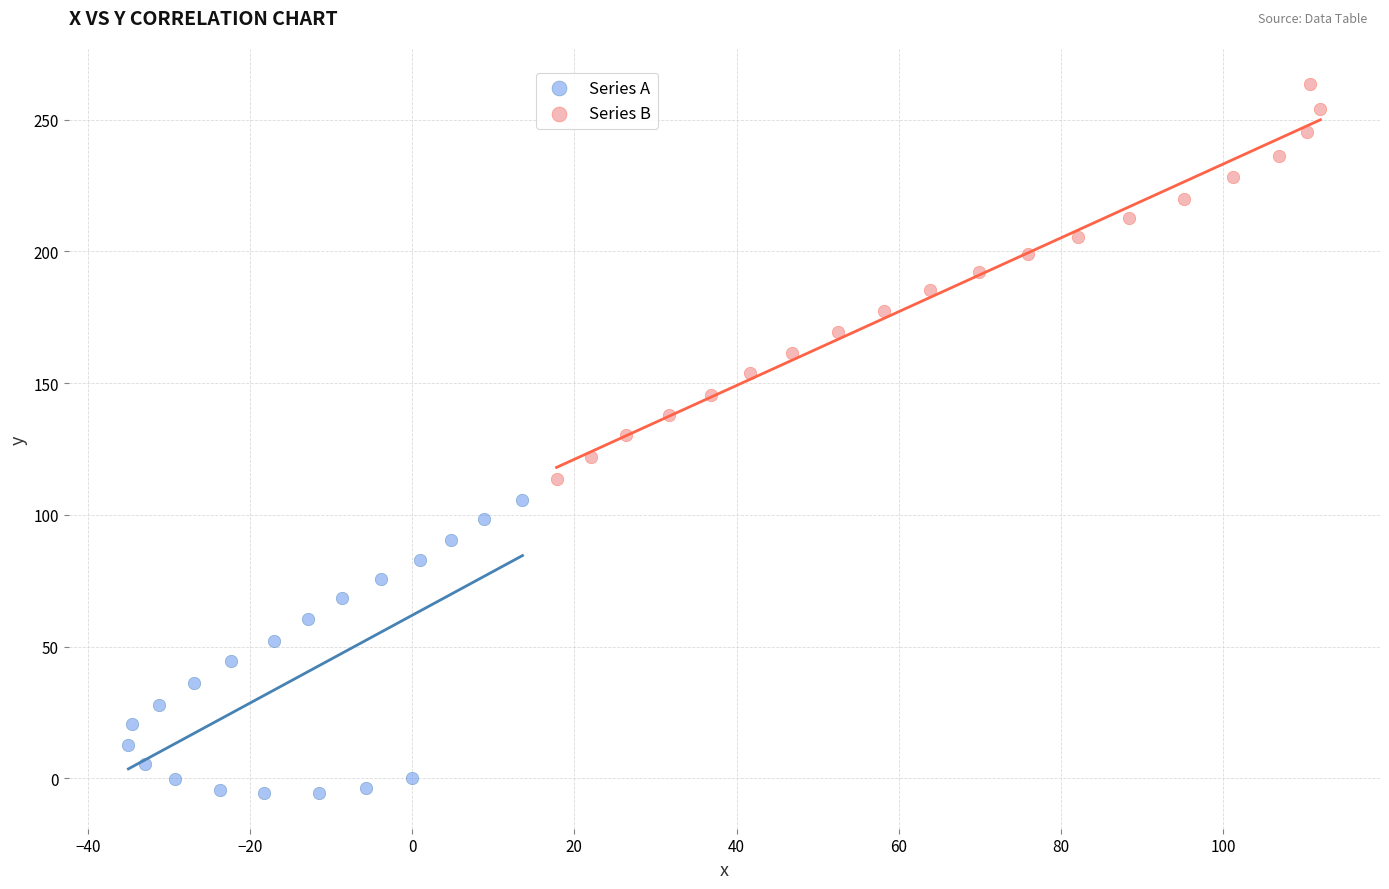

What are all the series names shown in the legend?

Series A, Series B